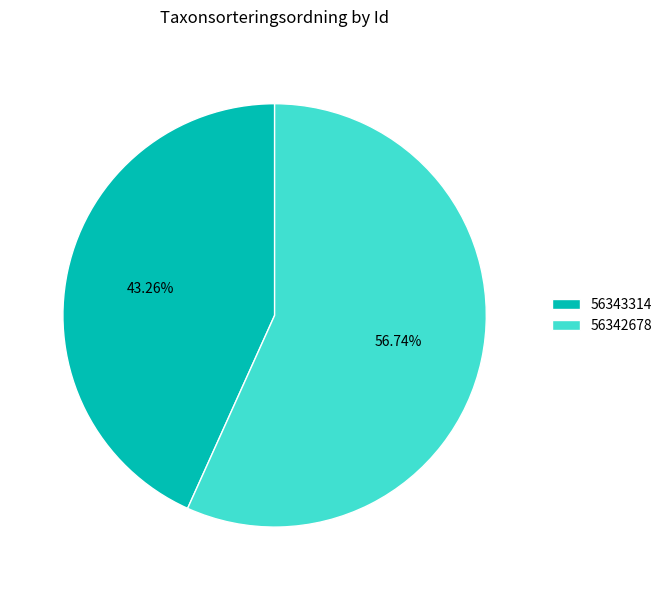

Does 56343314 account for over 50% of the chart?

No